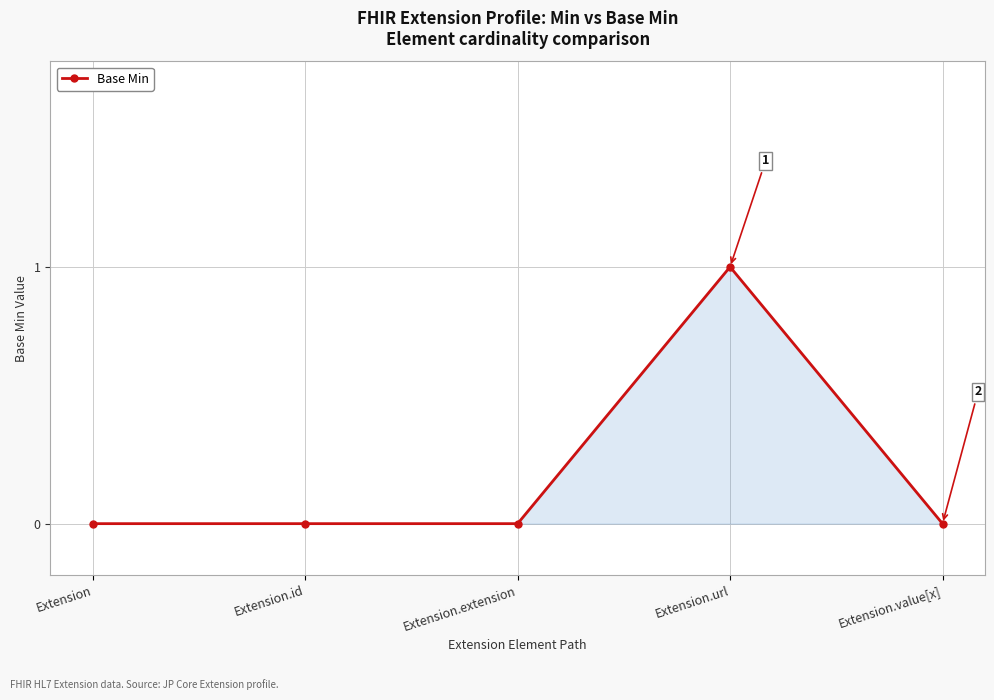

At which category does the chart reach its peak across all series?

Extension.url